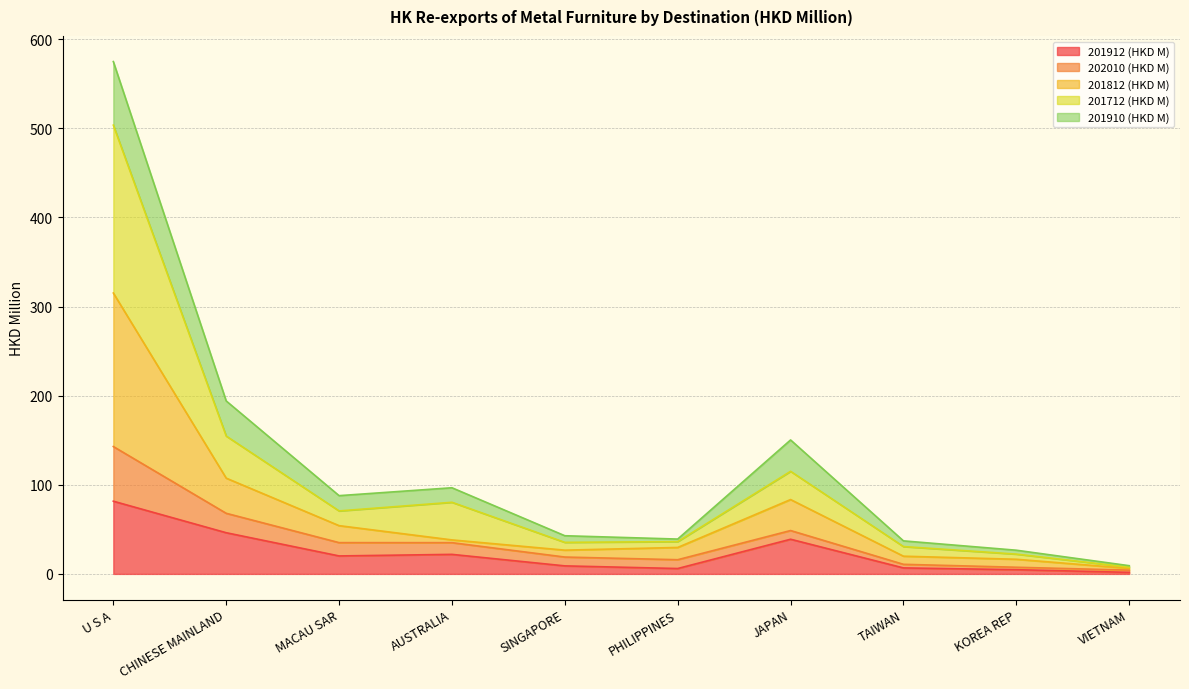

Read the 201910 (HKD M) value at VIETNAM.

4.2